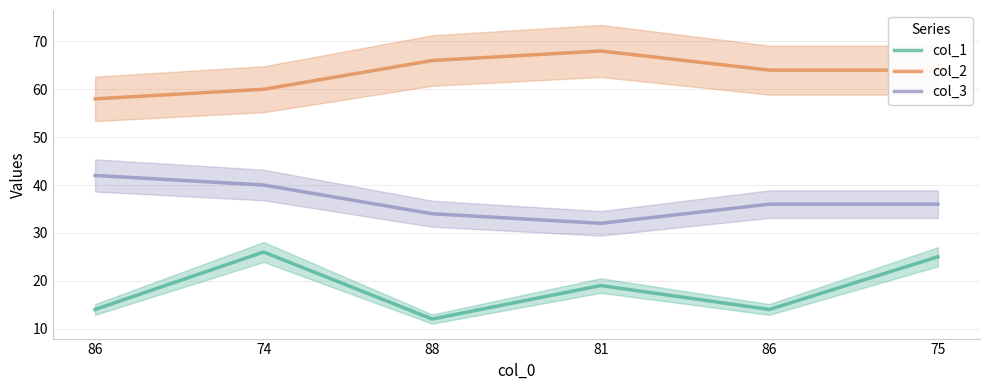

What is the label of the 5th point from the right?

74